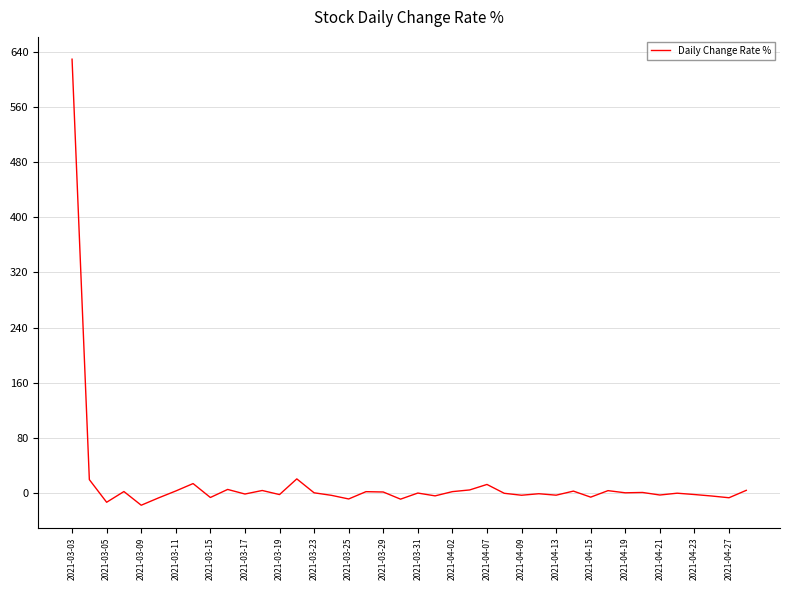

What is the greatest value displayed?

630.0